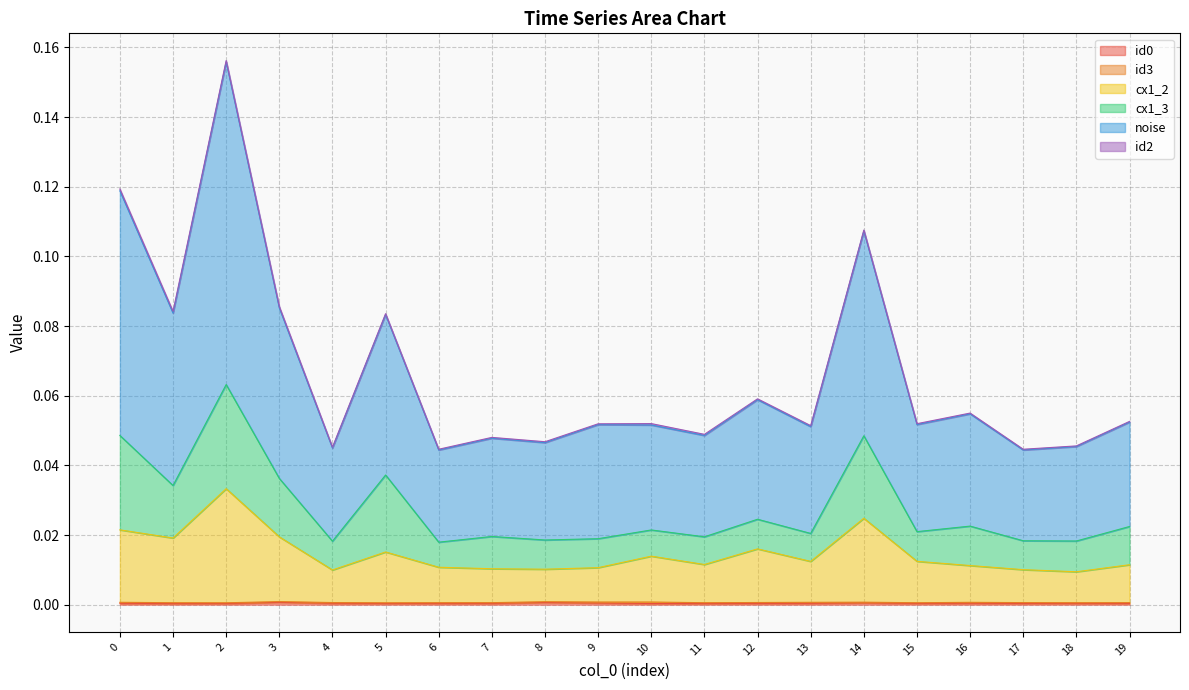

Which series changed the most between 4 and 12?

noise